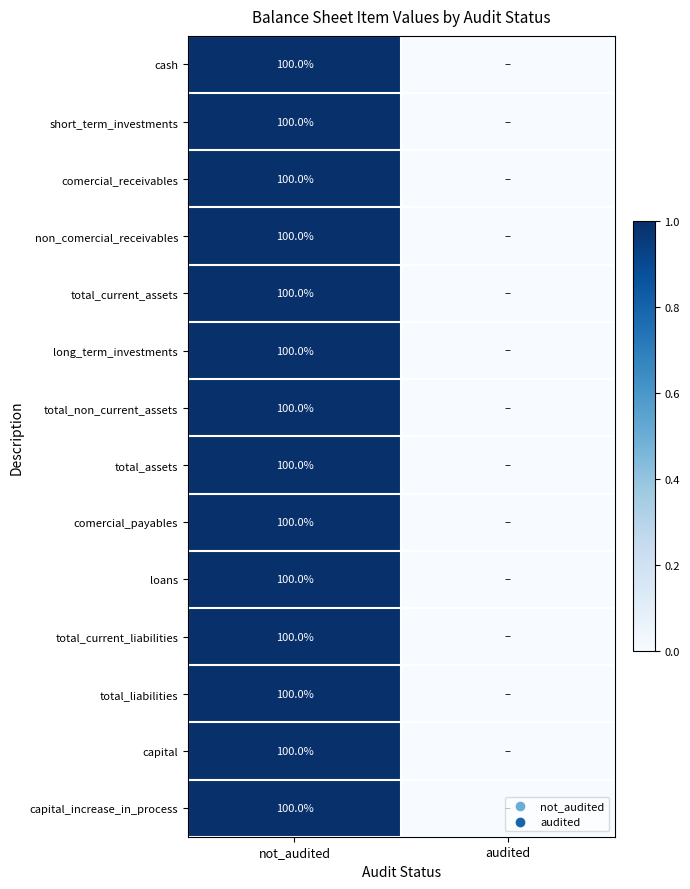

What is the total value across all series at not_audited?

1400